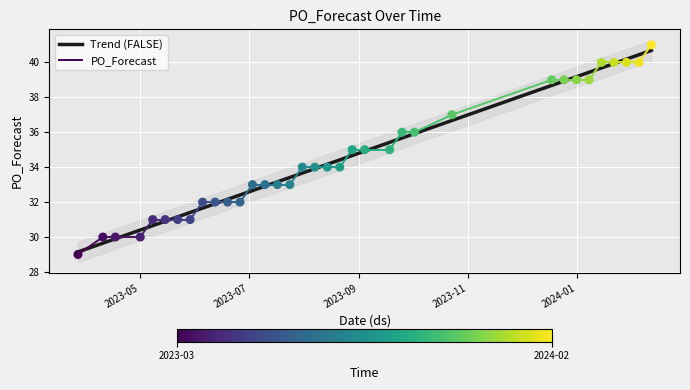

What is the ratio of the value at 2023-07-24 to the value at 2023-03-27?

1.1